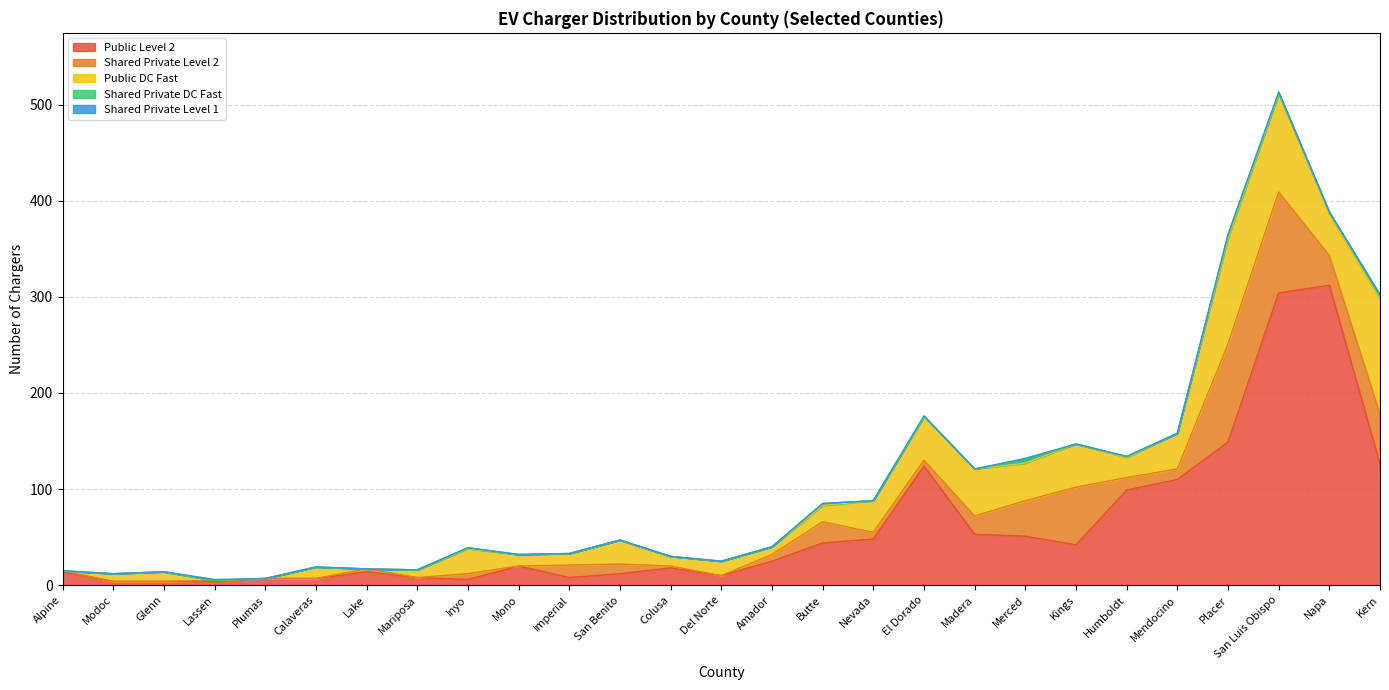

What is the difference between the second highest and minimum values in the Shared Private Level 2 series?

102